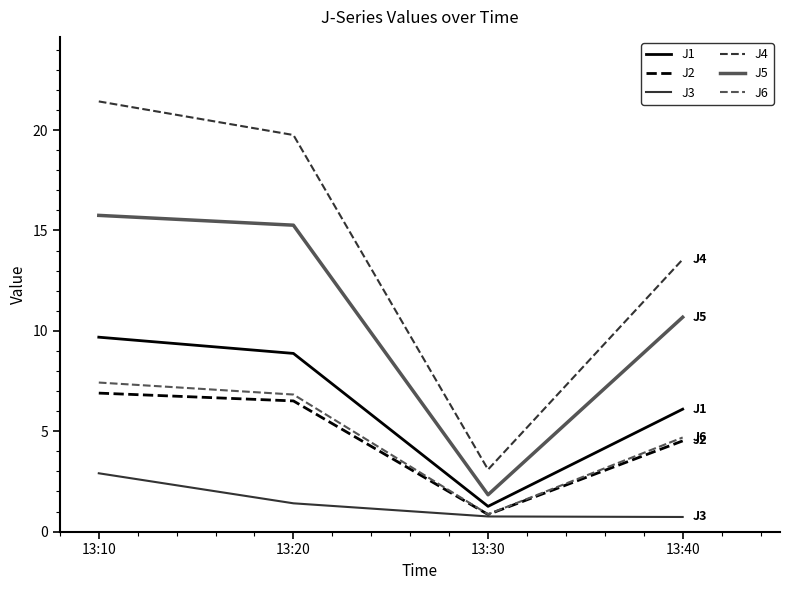

True or false: J1 and J6 cross at least once.

False